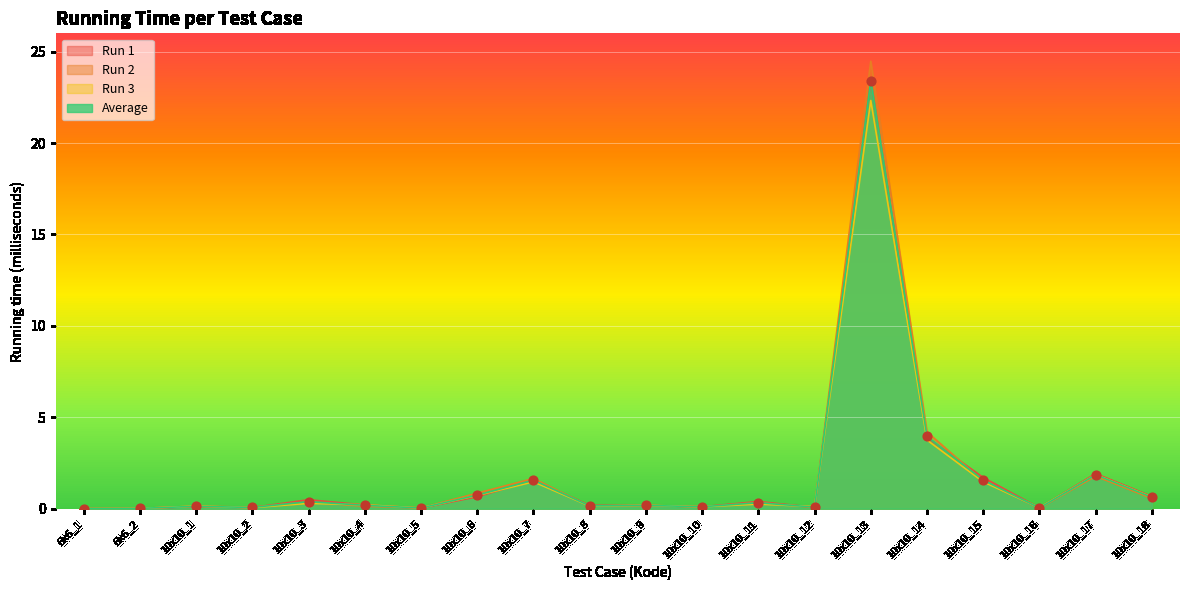

Which series has the largest total across all categories?

Run 2